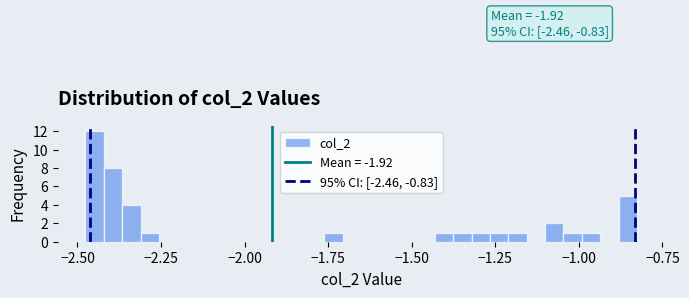

Read against the x-axis, roughly where is the centre of the tallest bar?

-2.45